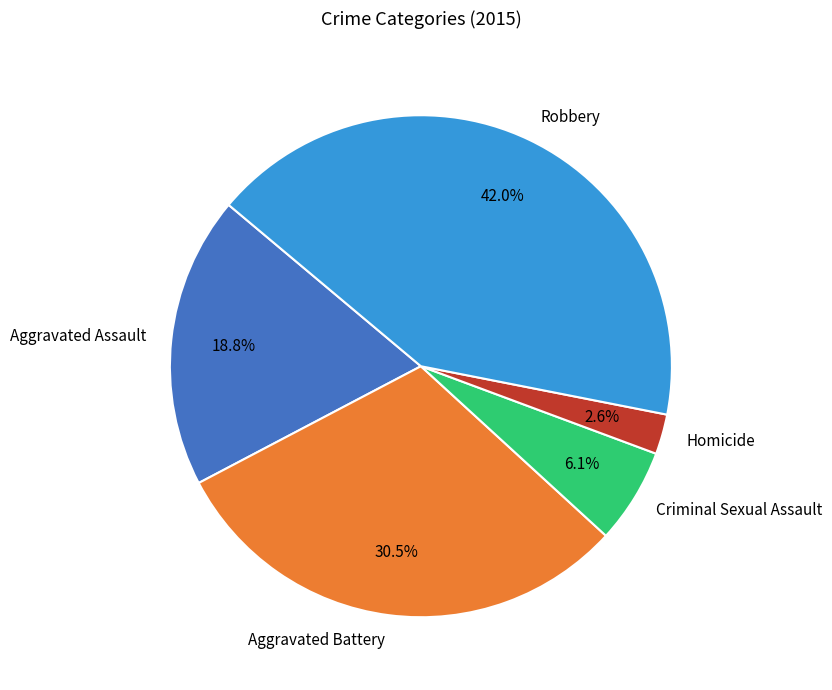

True or false: Robbery accounts for 42% of the total.

True